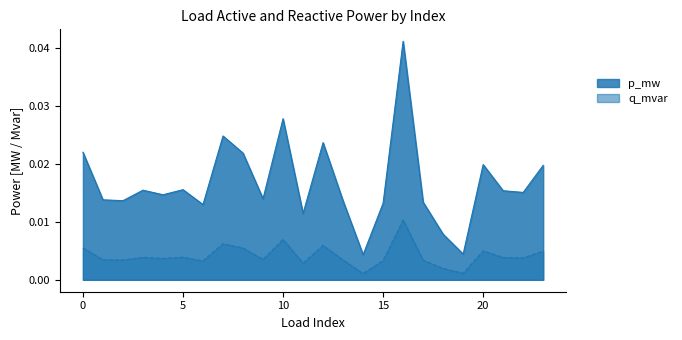

Rank the series by their average value, from highest to lowest.

p_mw, q_mvar